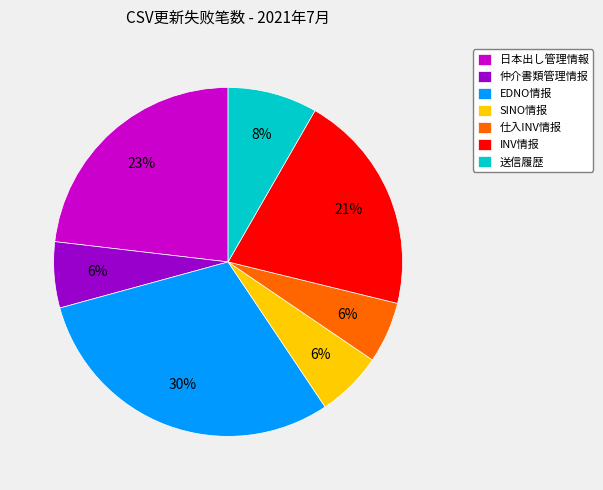

Do SINO情报 and EDNO情报 together represent more than half of the pie?

No